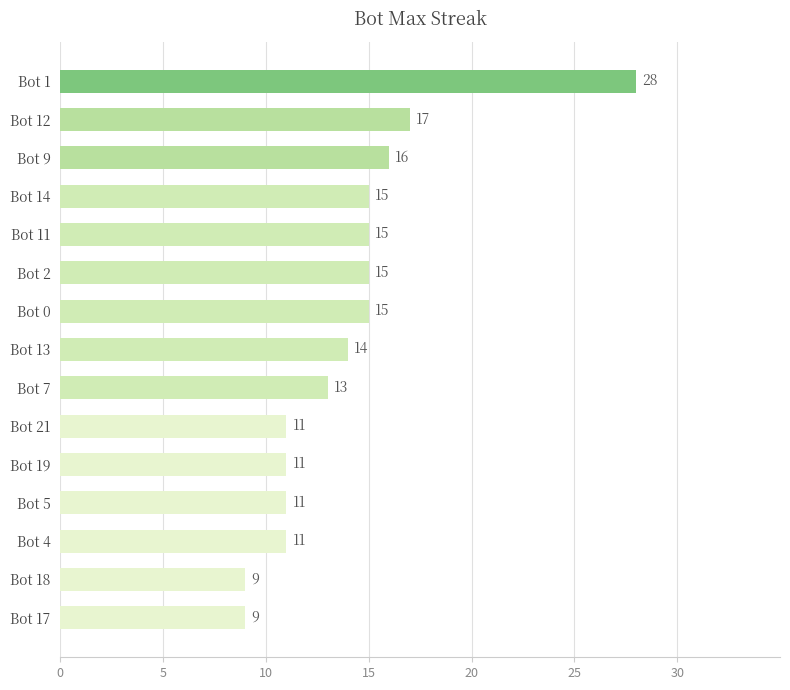

What is the average value?

14